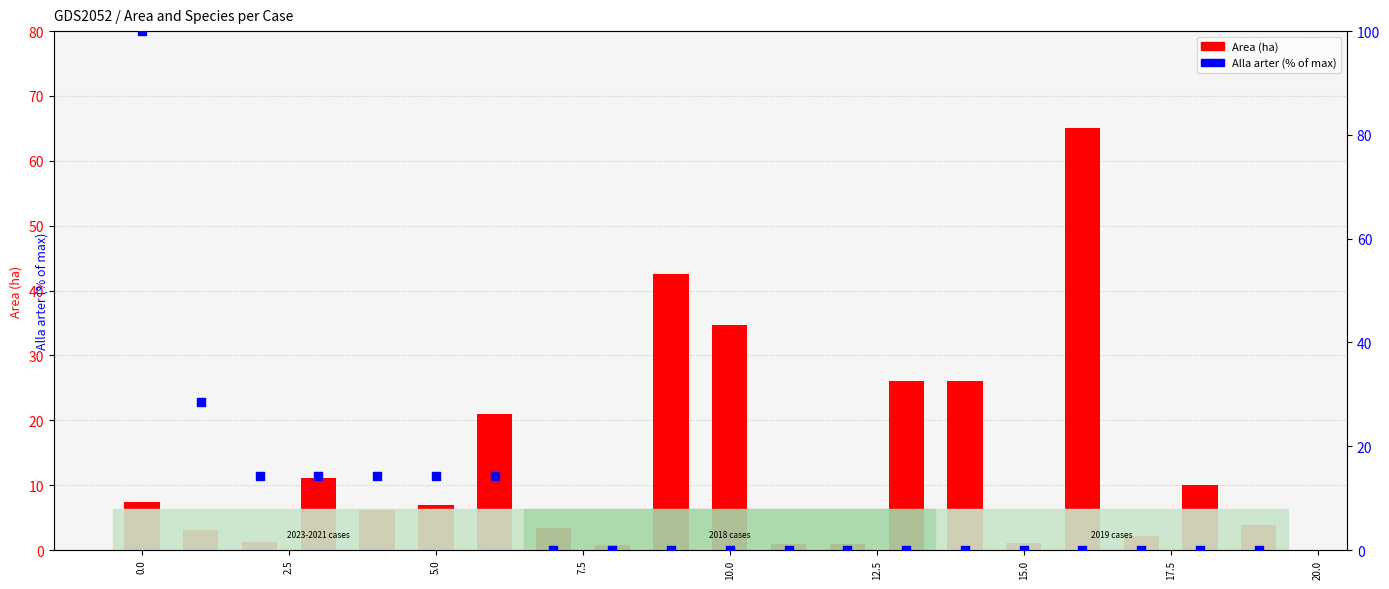

What is the total value across all series at 17.5?

0.7